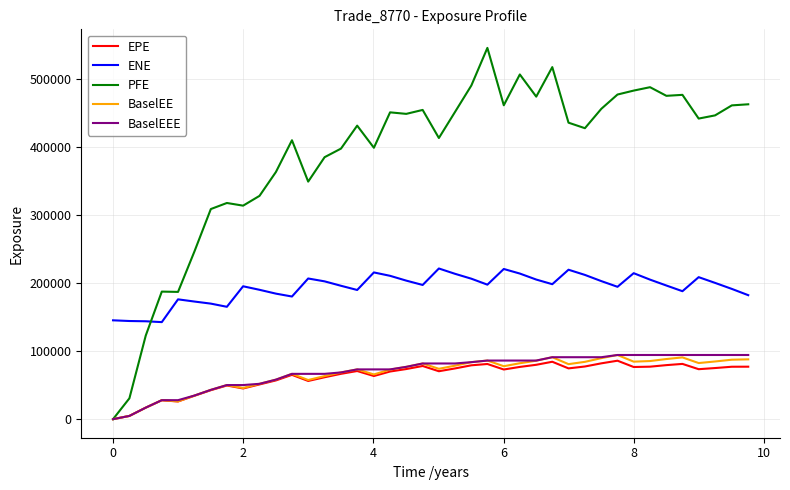

What is the greatest value displayed?

545269.0